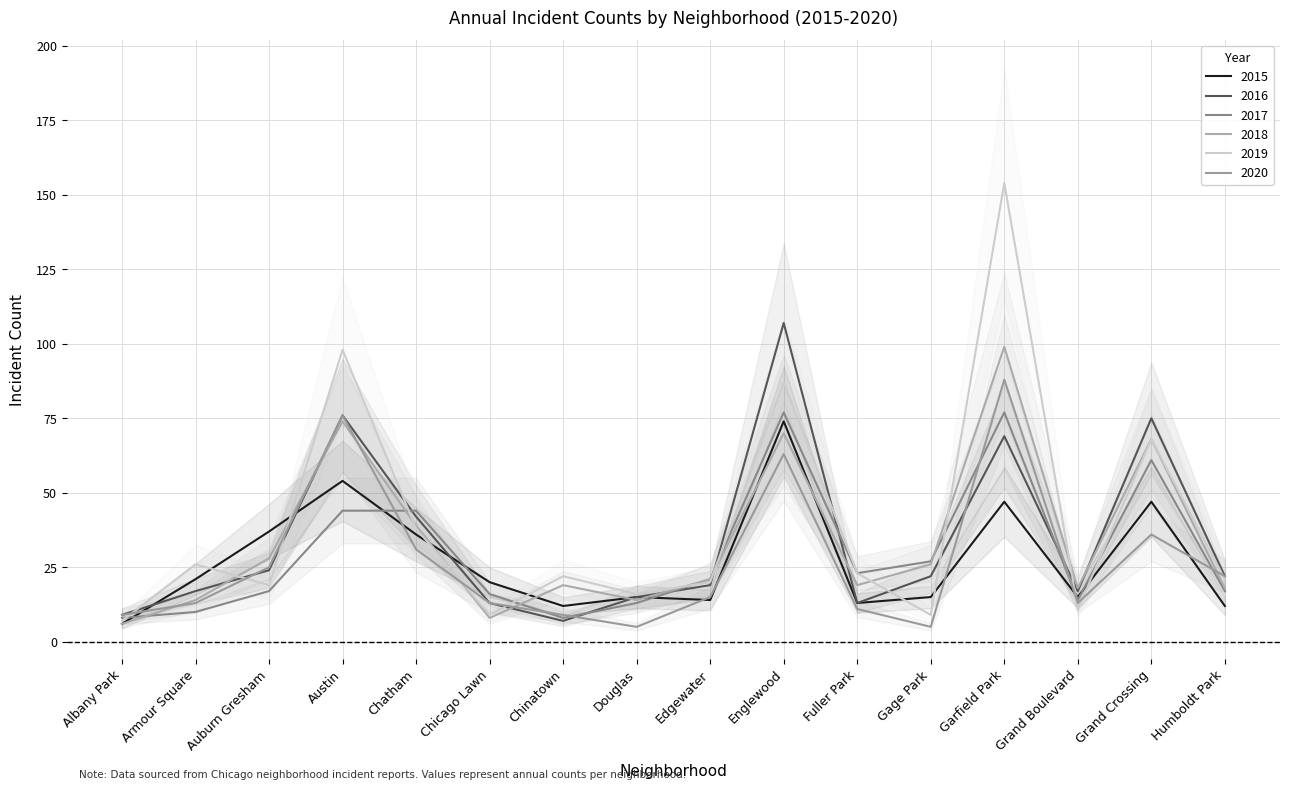

What is the sum of the 2016 values at Edgewater and Chinatown?

26